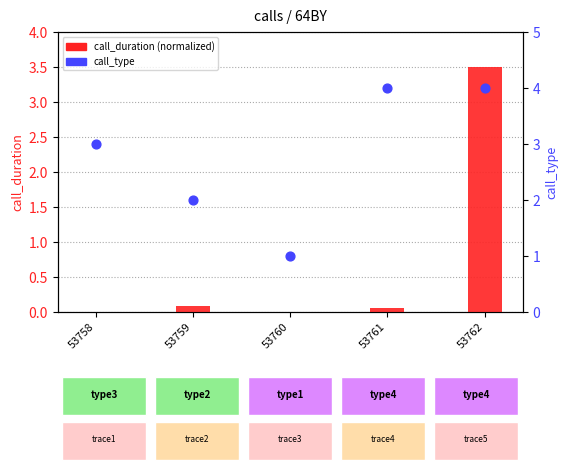

At which category is the sum across all series the highest?

53762